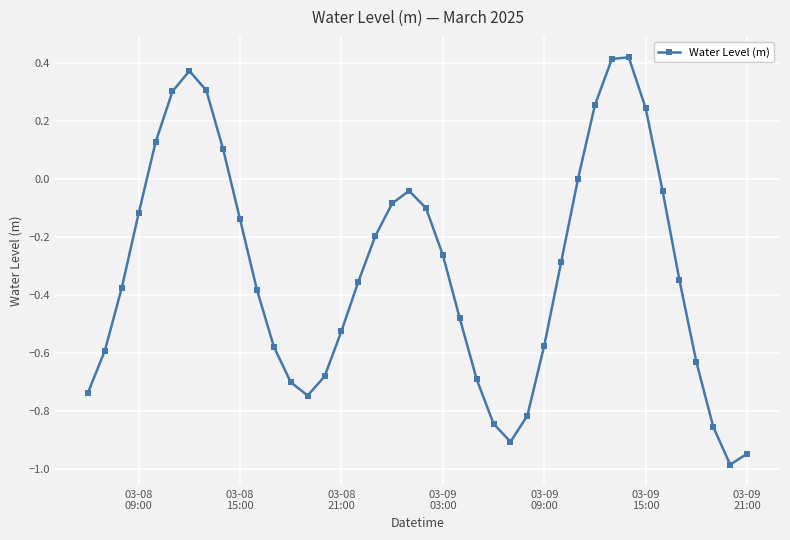

How many points are higher than both their immediate neighbors (excluding endpoints)?

3